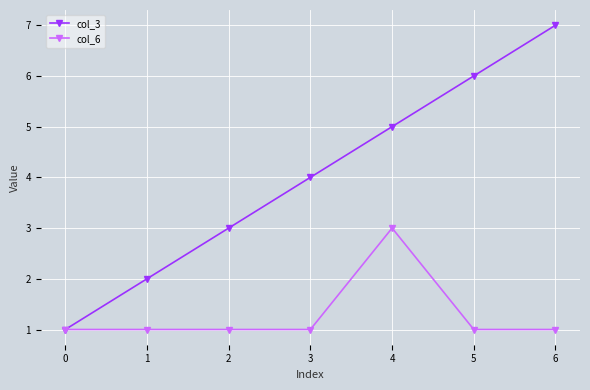

Rank the categories by col_3 value from lowest to highest.

0, 1, 2, 3, 4, 5, 6